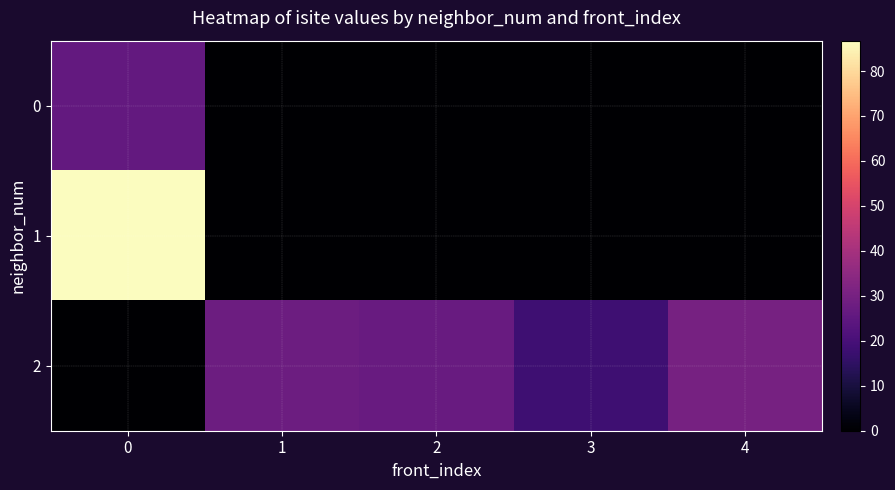

Reading left to right, what are all the values shown in this chart?

0: 0=26.0	1=0.0	2=0.0	3=0.0	4=0.0
1: 0=86.8	1=0.0	2=0.0	3=0.0	4=0.0
2: 0=0.0	1=28.0	2=27.0	3=18.0	4=30.0